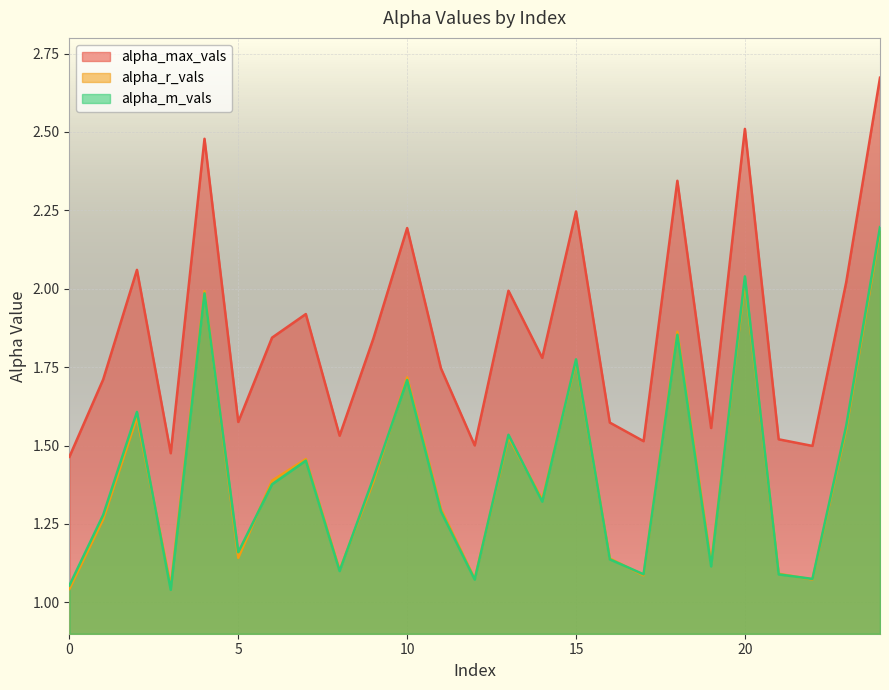

How many lines are shown in the chart?

3